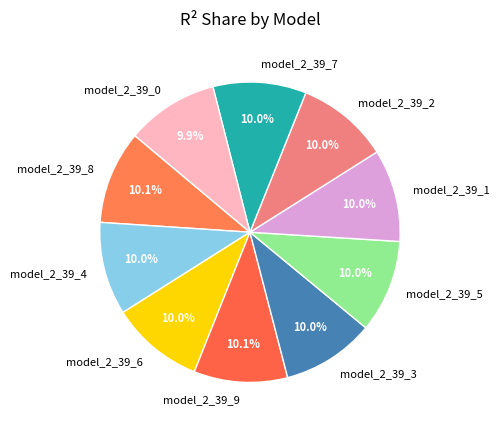

To the nearest percent, what portion does model_2_39_7 represent?

10%